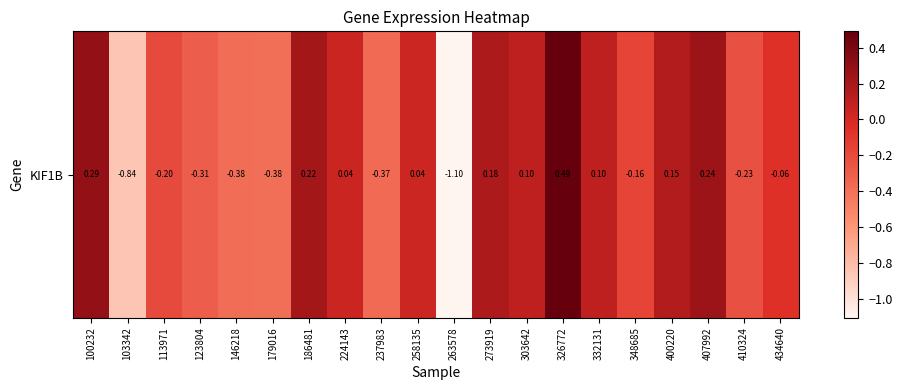

How many categories are shown in the chart?

20